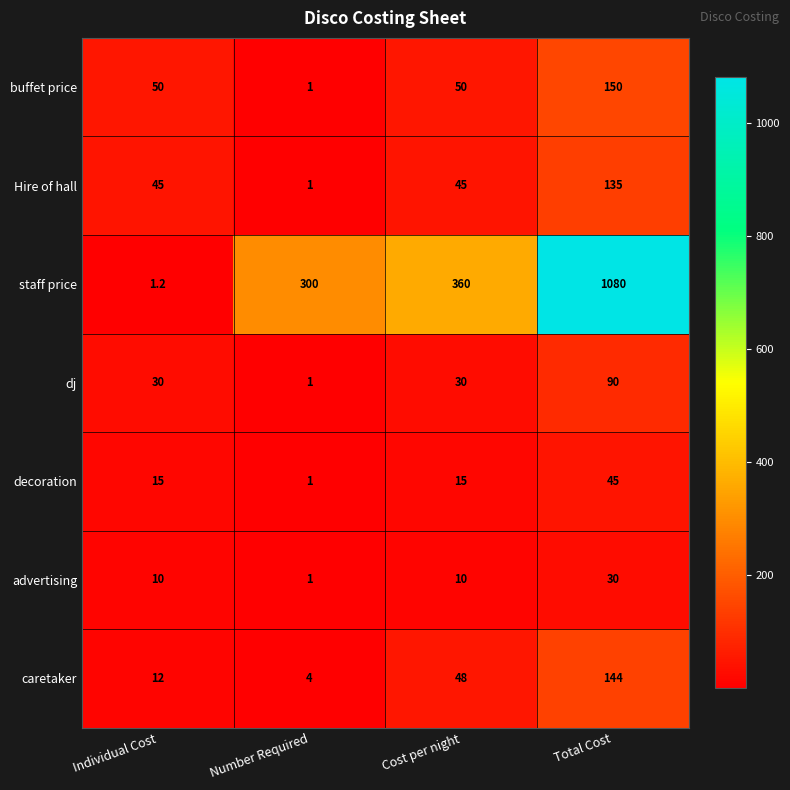

Which category has the lowest value in the staff price series?

Individual Cost